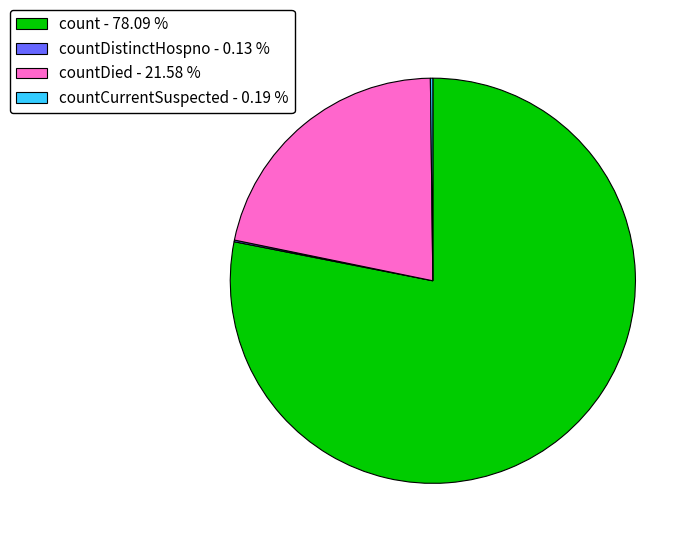

What is the largest slice in the pie chart?

count - 78.09 %